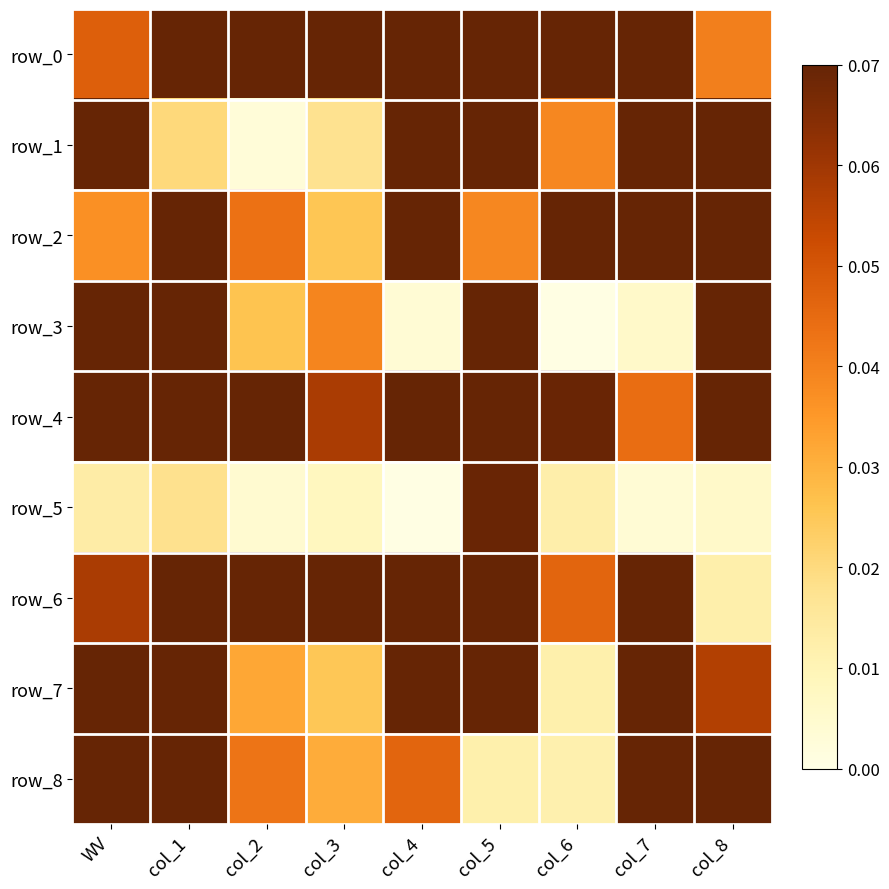

List the labels in order of row_7 value, largest first.

WV, col_1, col_4, col_5, col_7, col_8, col_2, col_3, col_6